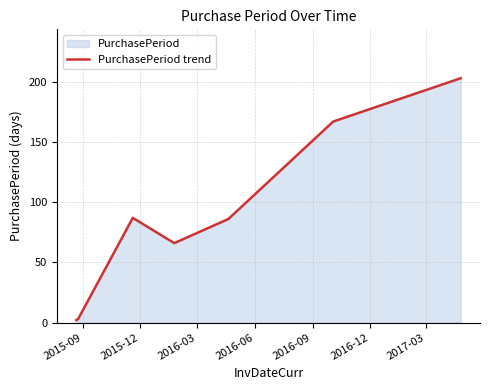

What is the greatest value displayed?

203